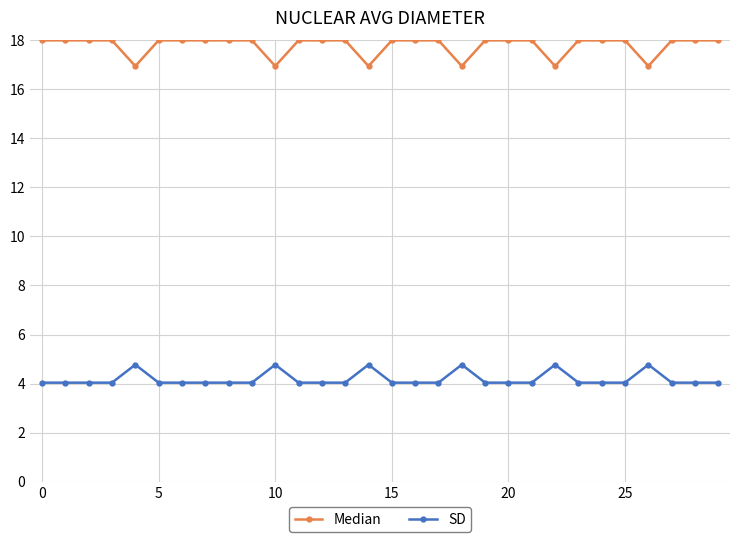

Rank the series by their maximum value, from highest to lowest.

Median, SD